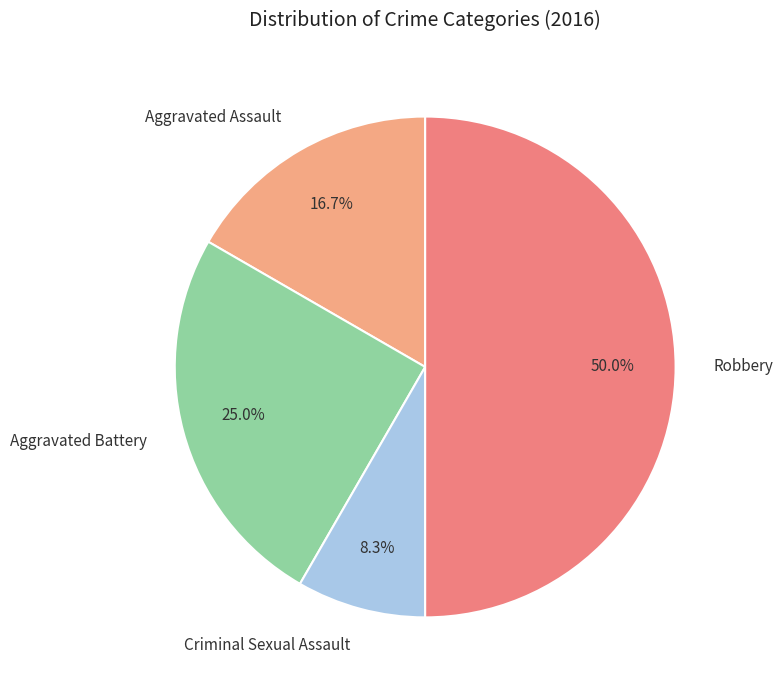

To the nearest percent, what portion does Aggravated Battery represent?

25%